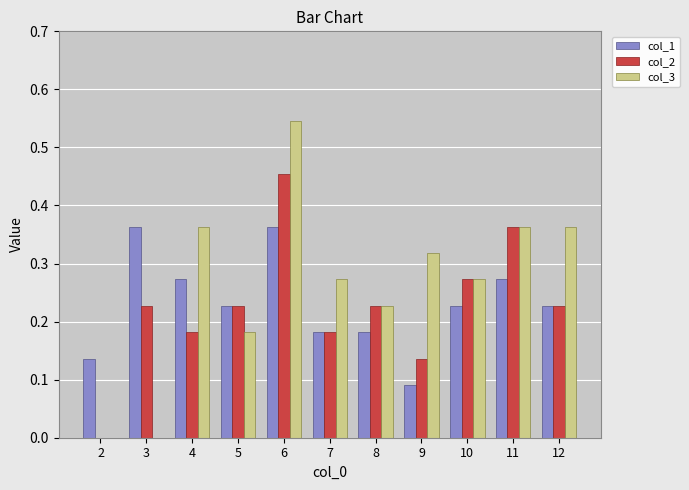

Which series has the largest total across all categories?

col_3